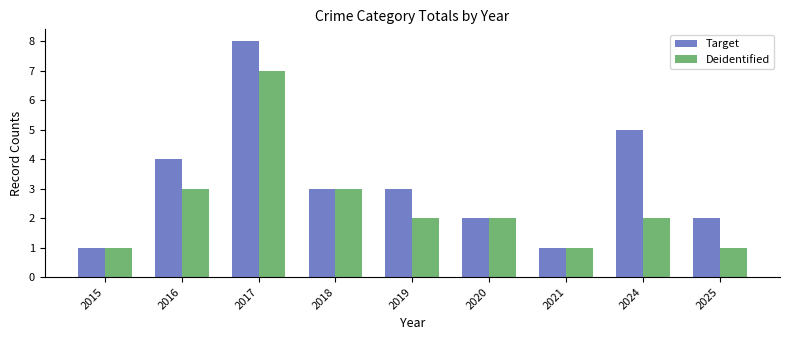

What is the total value across all series at 2025?

3